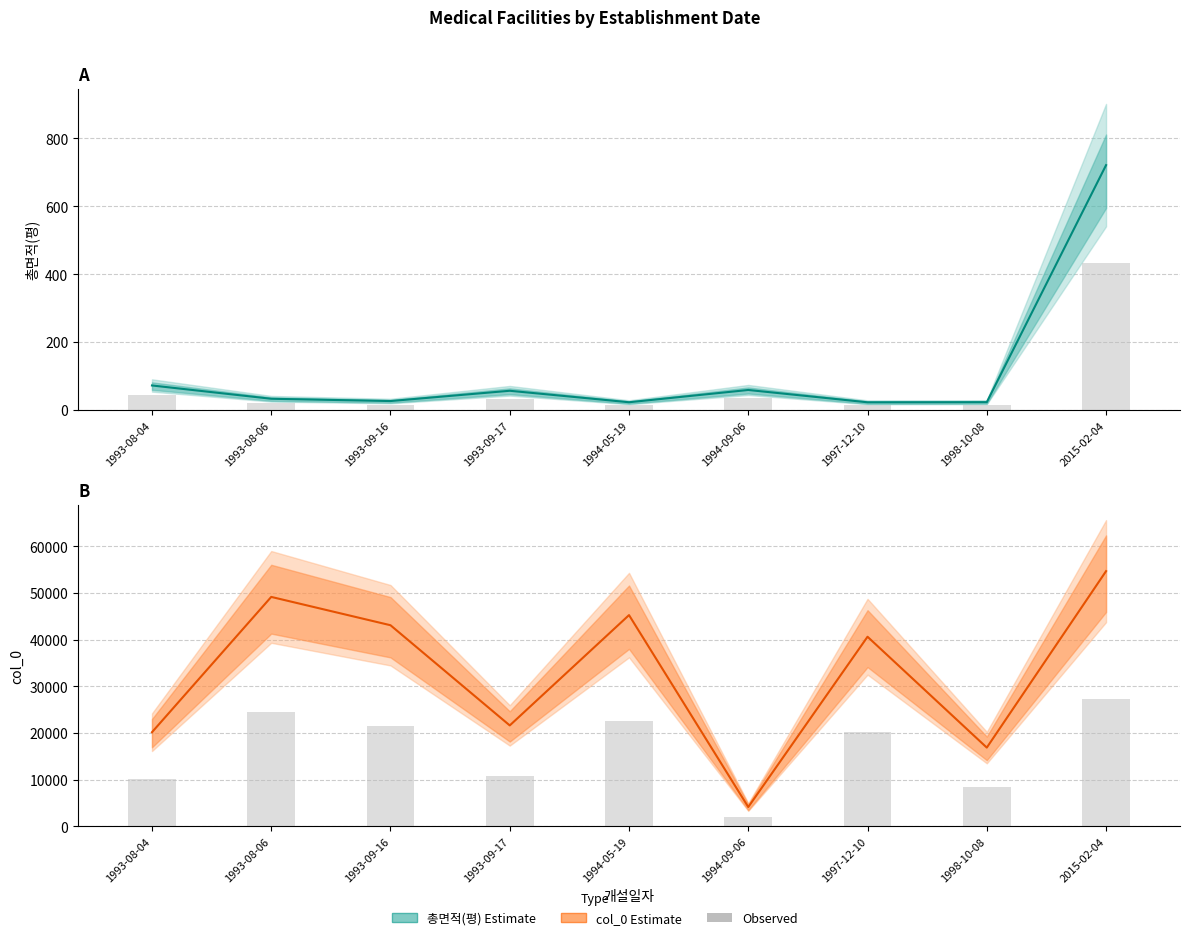

What is the label of the 8th bar from the left?

1998-10-08